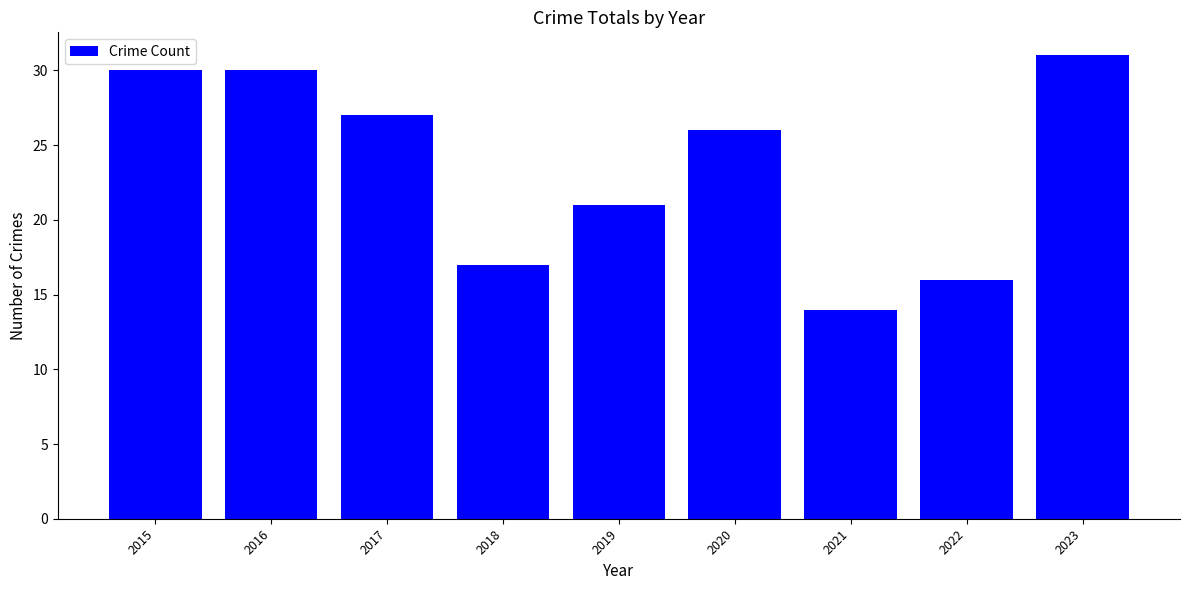

Which category has the lowest value across all series?

2021